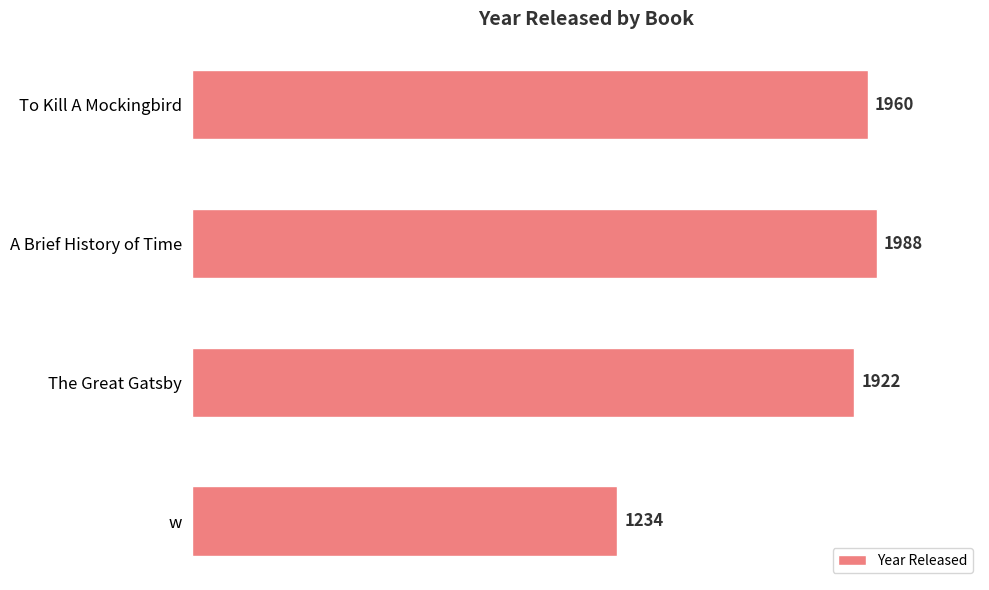

Rank the categories by value from lowest to highest.

w, The Great Gatsby, To Kill A Mockingbird, A Brief History of Time